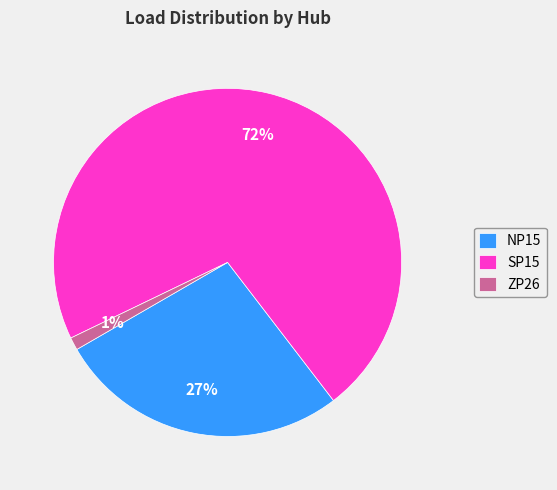

What is the largest slice in the pie chart?

SP15